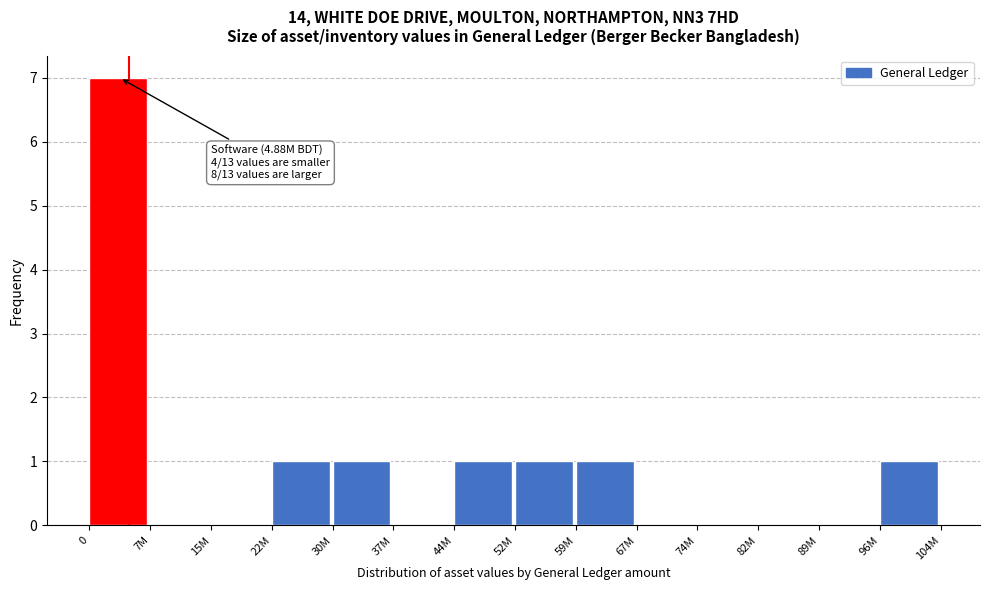

Reading right to left, extract all data points from this chart.

96M=1	89M=0	82M=0	74M=0	67M=0	59M=1	52M=1	44M=1	37M=0	30M=1	22M=1	15M=0	7M=0	0=7